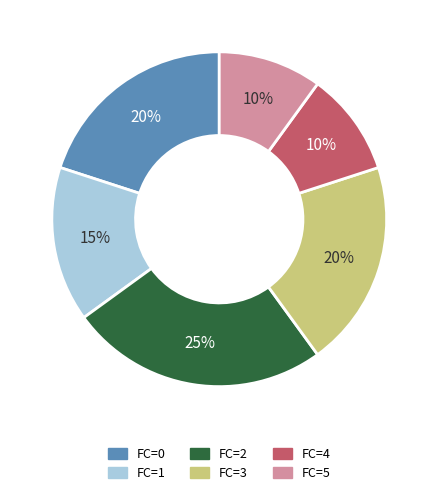

Which has a higher value, FC=2 or FC=1?

FC=2